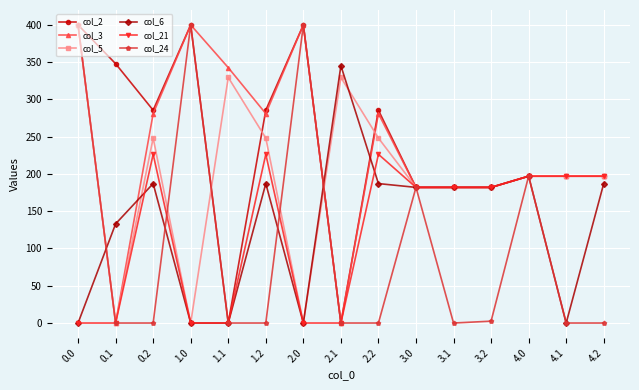

Where is the first local minimum for col_2?

0.2